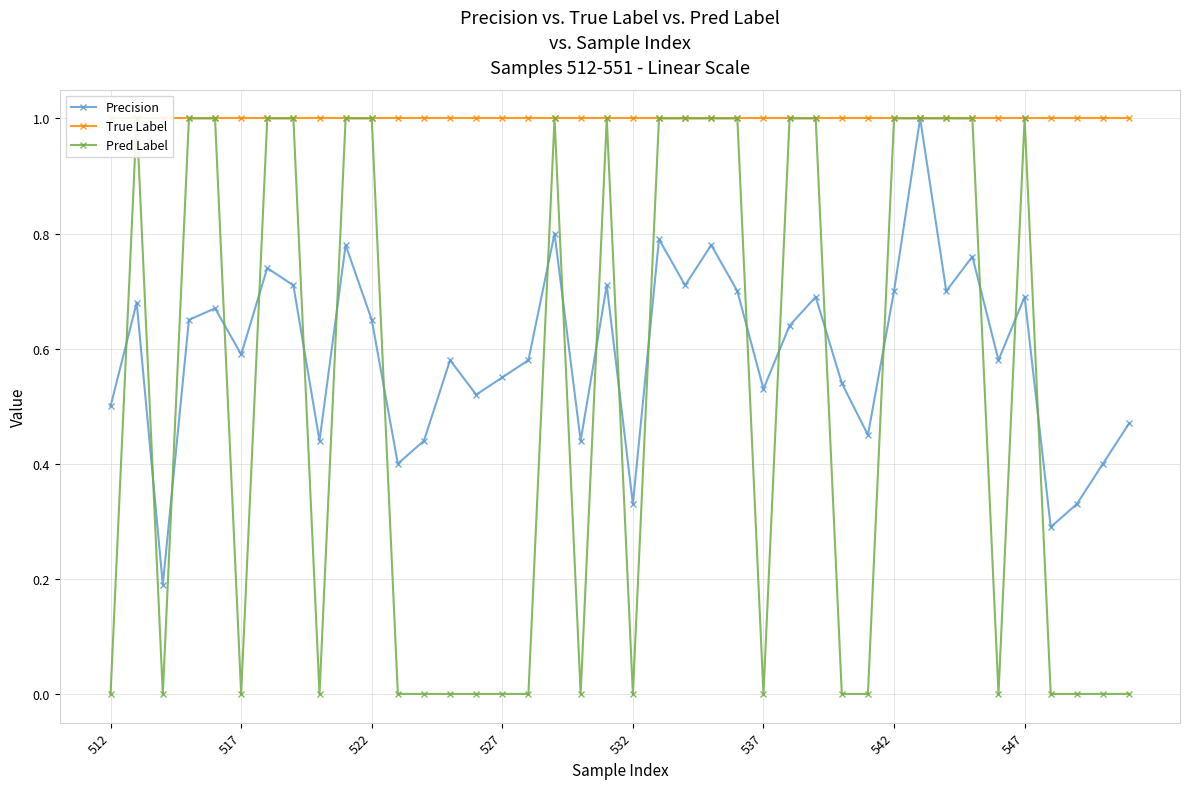

How many data points does each series have?

40